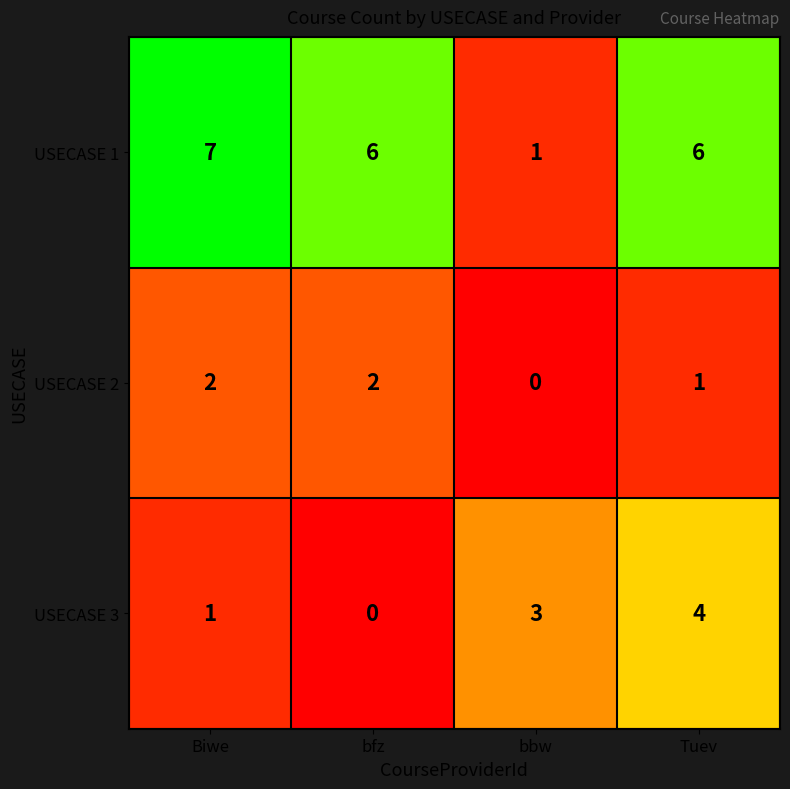

What is the spread (max minus min) of values at bbw?

3